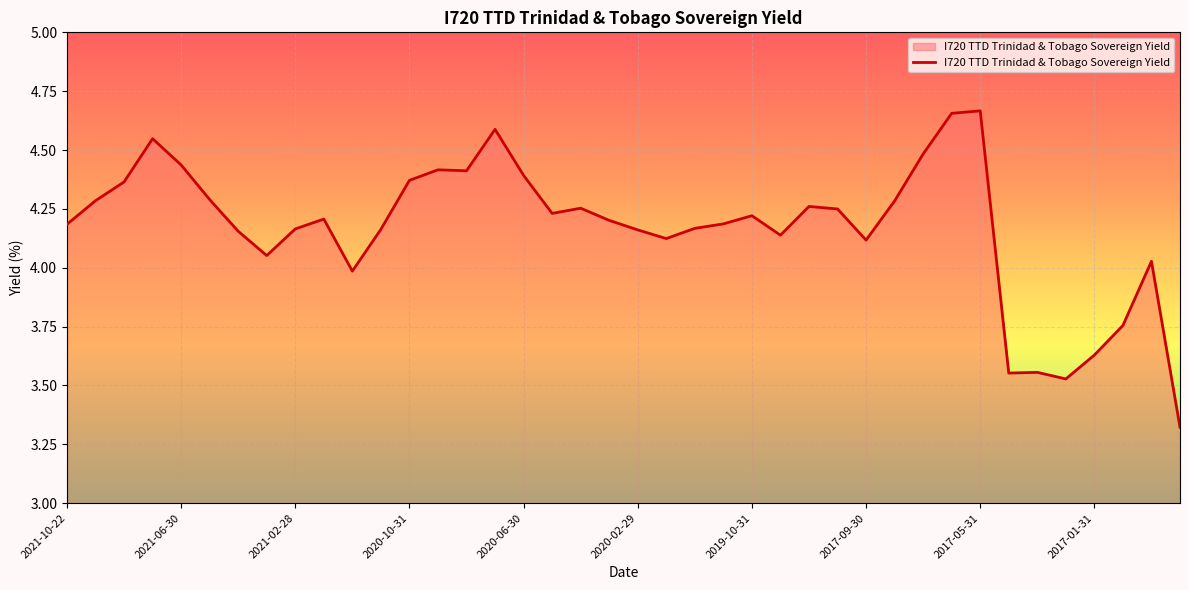

What is the difference between the maximum and minimum values?

1.3